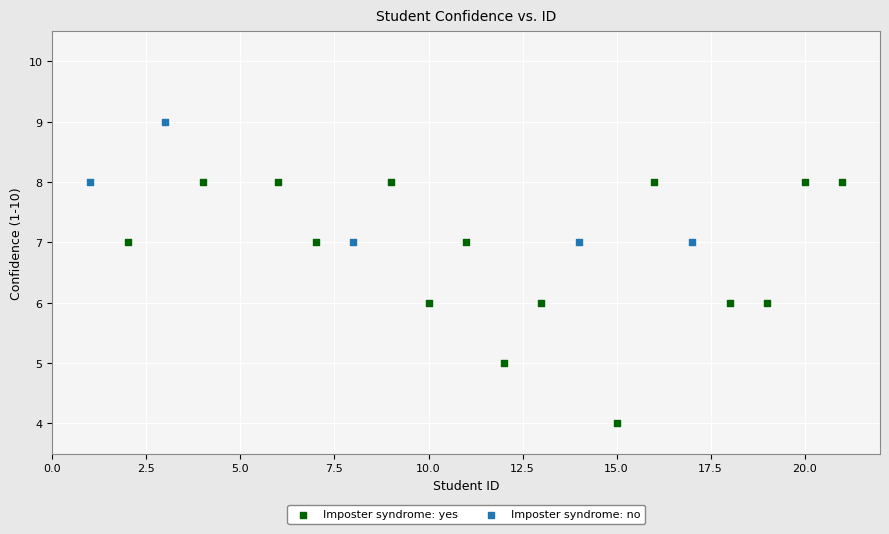

Which series reaches the maximum Y coordinate?

Imposter syndrome: no